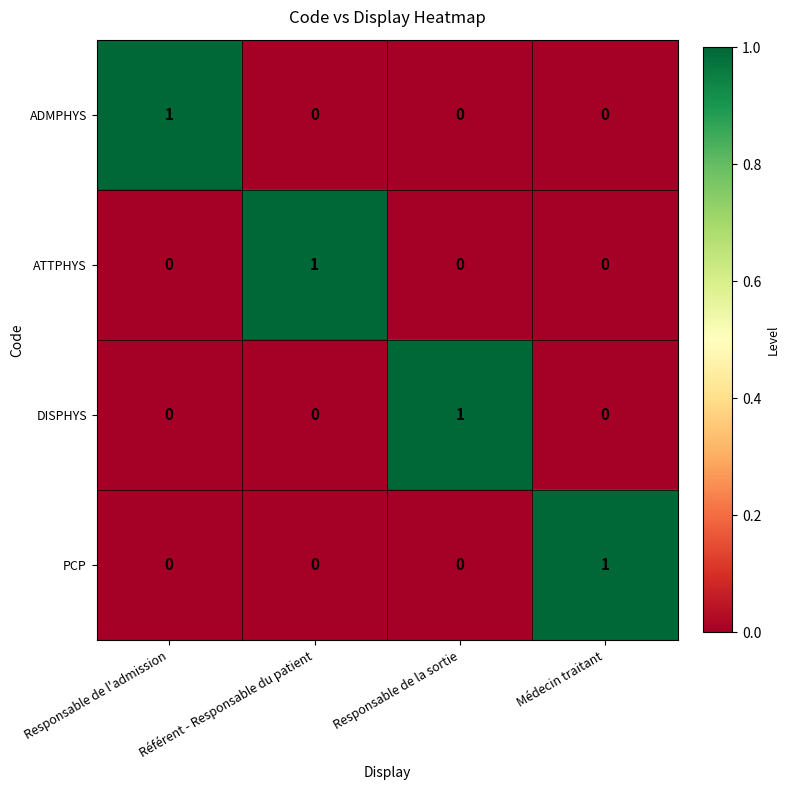

At how many categories does at least one series exceed 0?

4